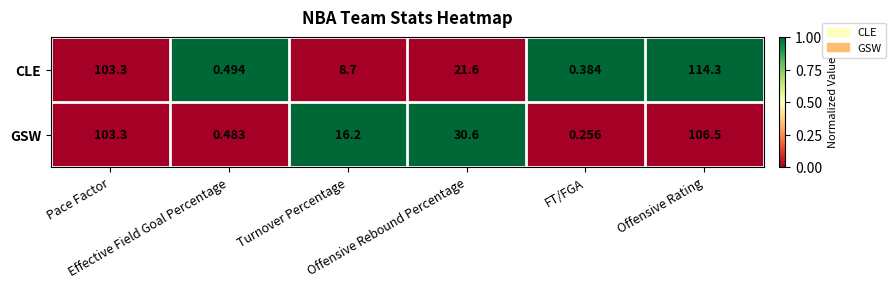

Rank the series by their maximum value, from highest to lowest.

CLE, GSW